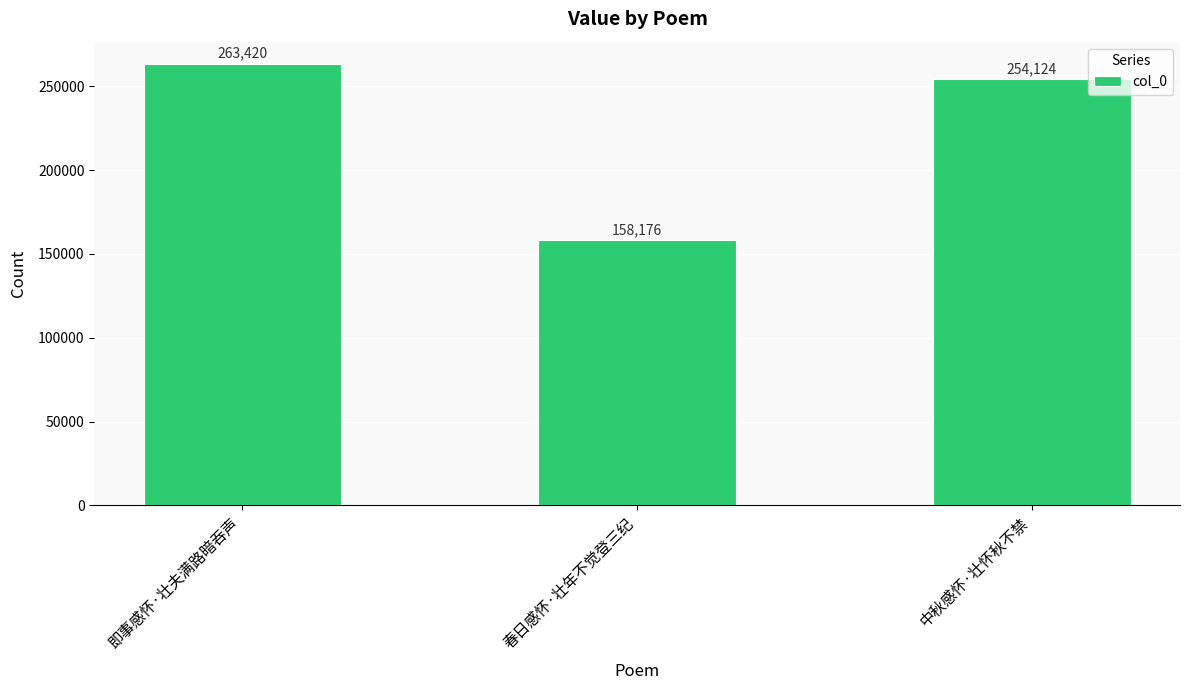

Rank the categories by value from highest to lowest.

即事感怀·壮夫满路暗吞声, 中秋感怀·壮怀秋不禁, 春日感怀·壮年不觉登三纪